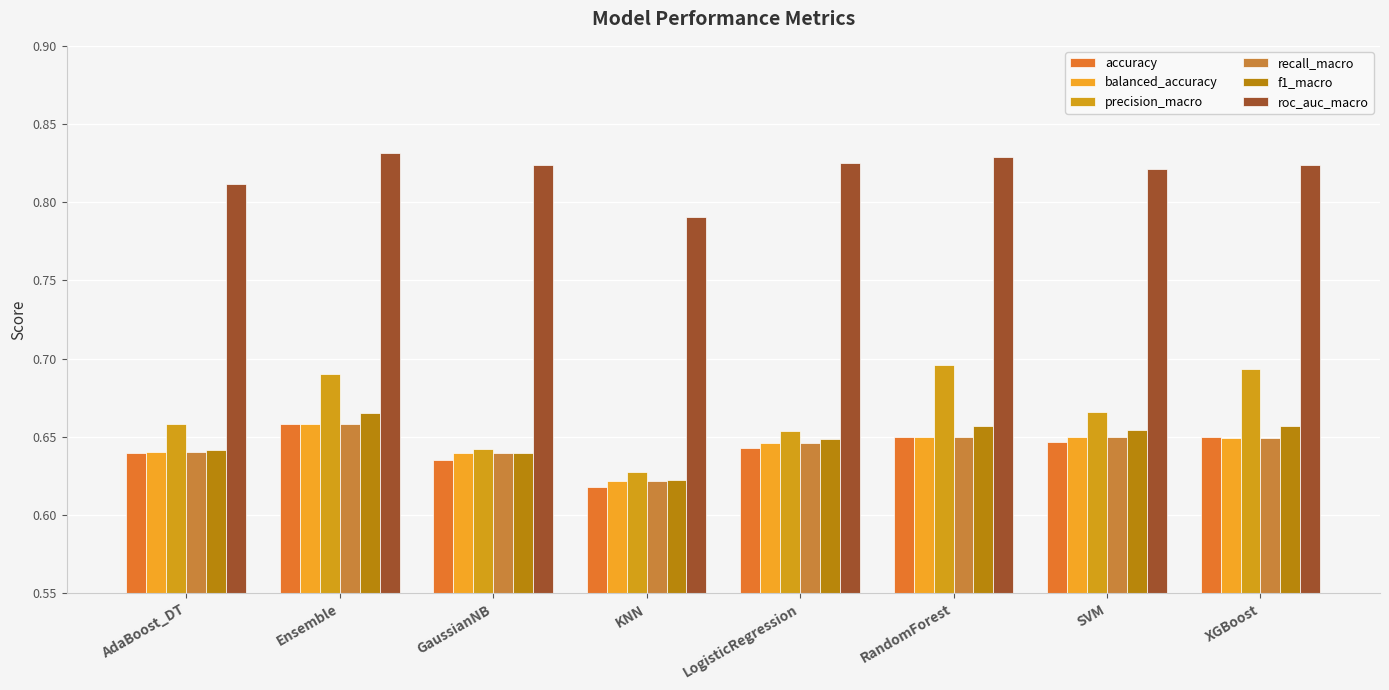

What is the label of the 4th bar from the left?

KNN